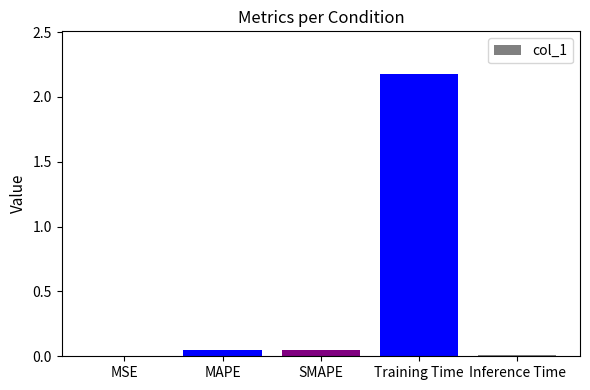

The chart shows a value of 1.4 at Training Time. True or false?

False